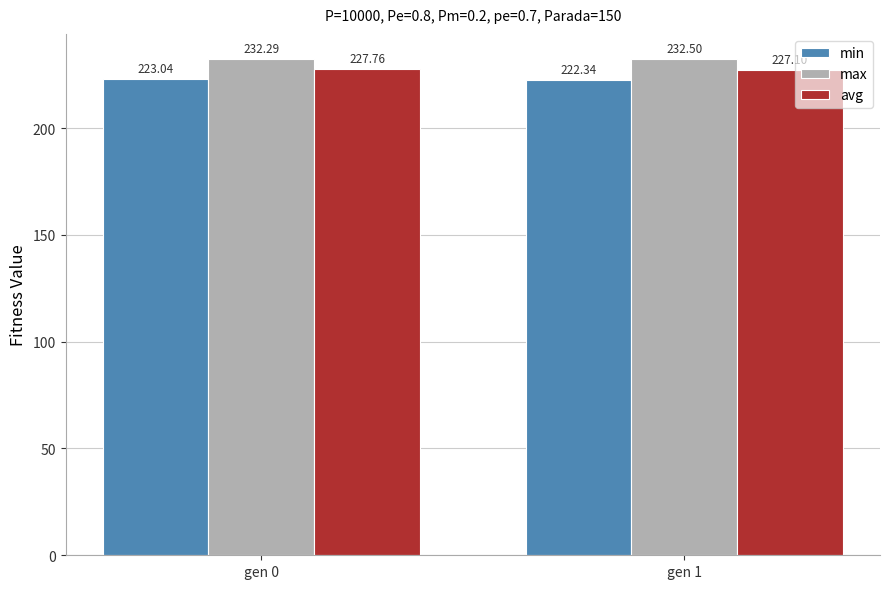

How many data points does each series have?

2